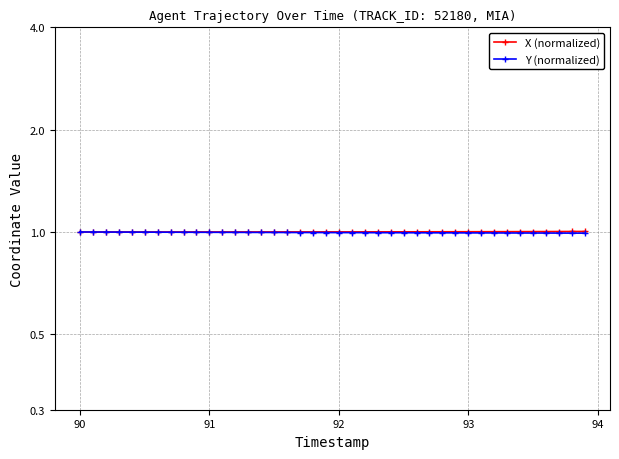

What are all the series names shown in the legend?

X (normalized), Y (normalized)